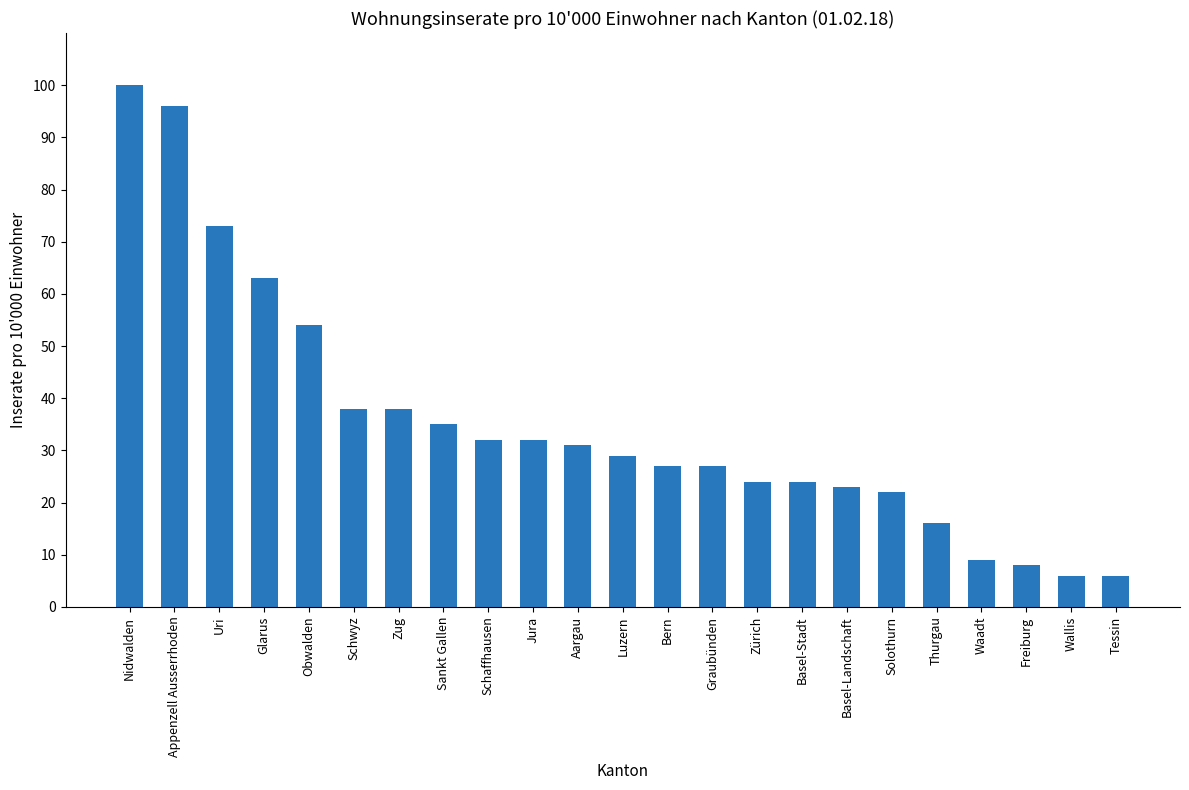

What position from the right is Graubünden?

10